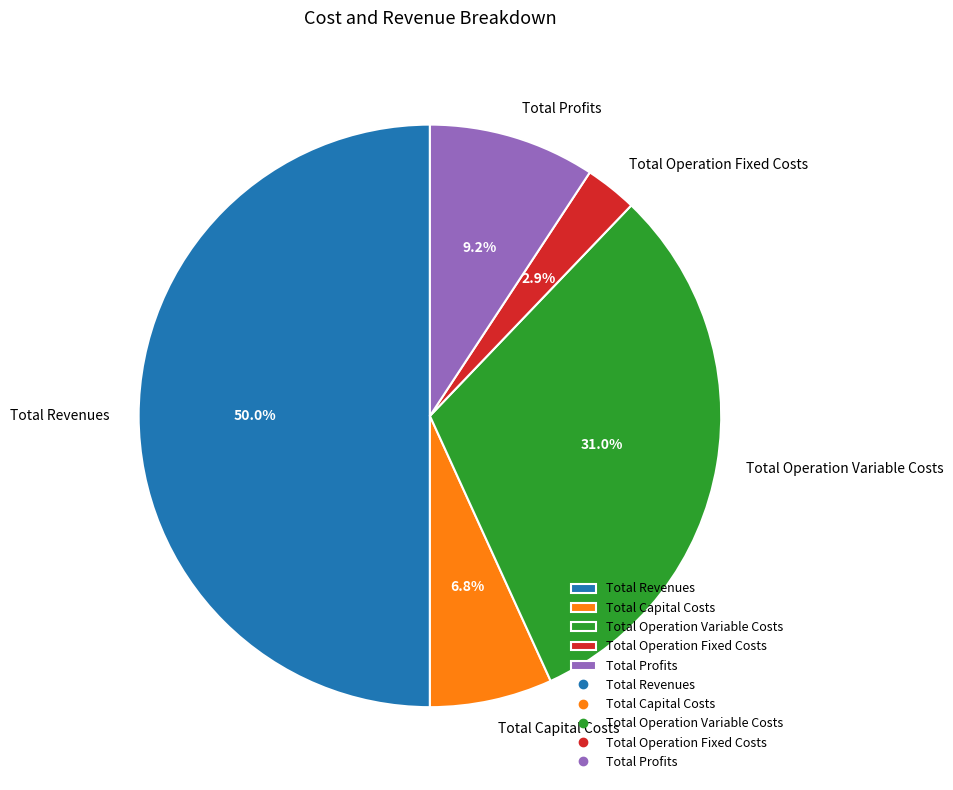

How many slices are in this pie chart?

5